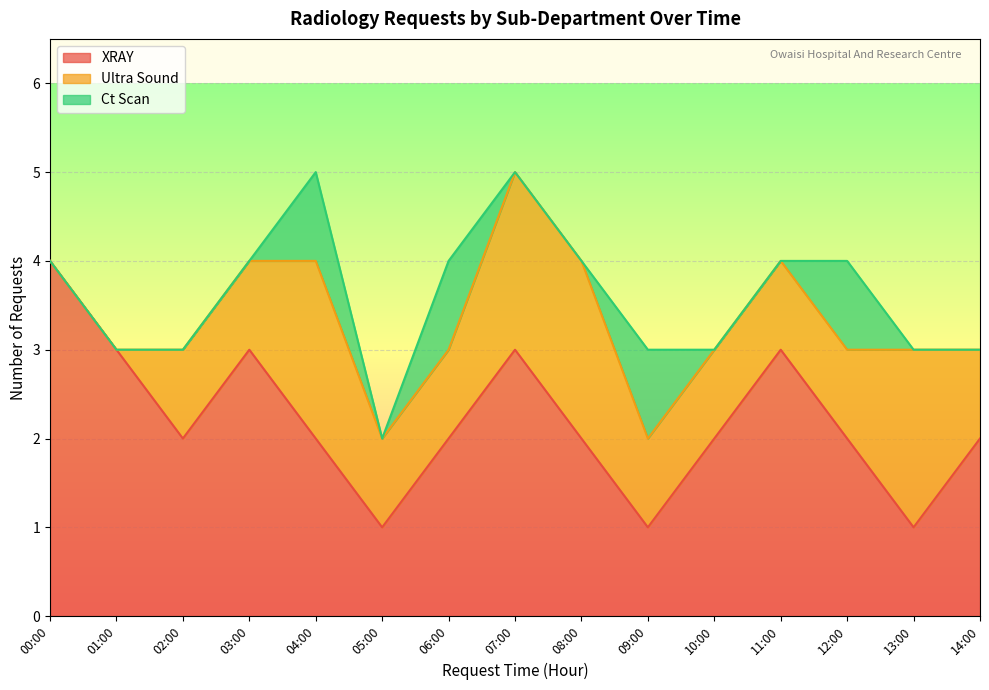

What is the sum of all Ultra Sound values?

17